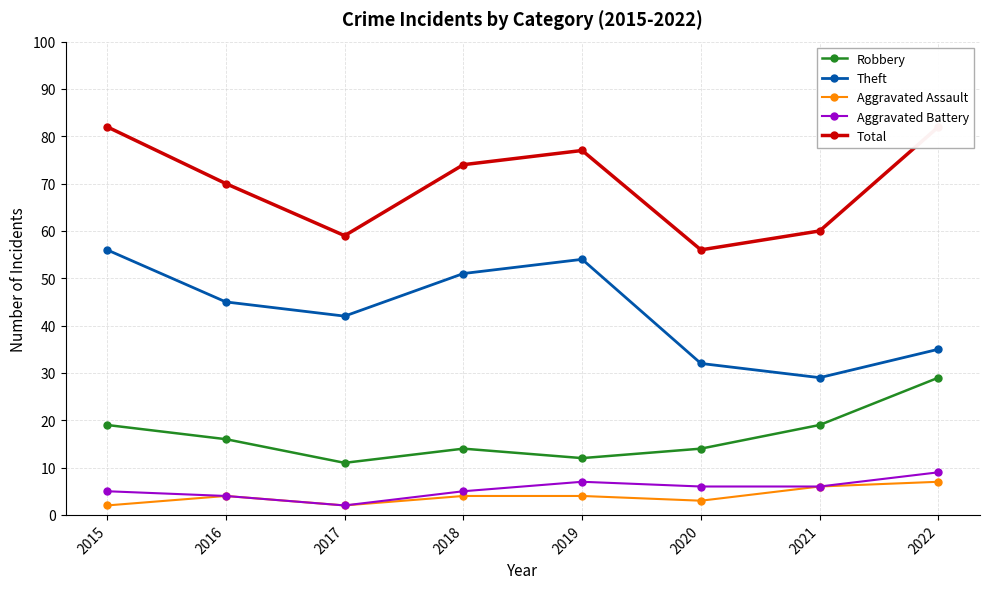

How many values in the Total series are below 74?

4